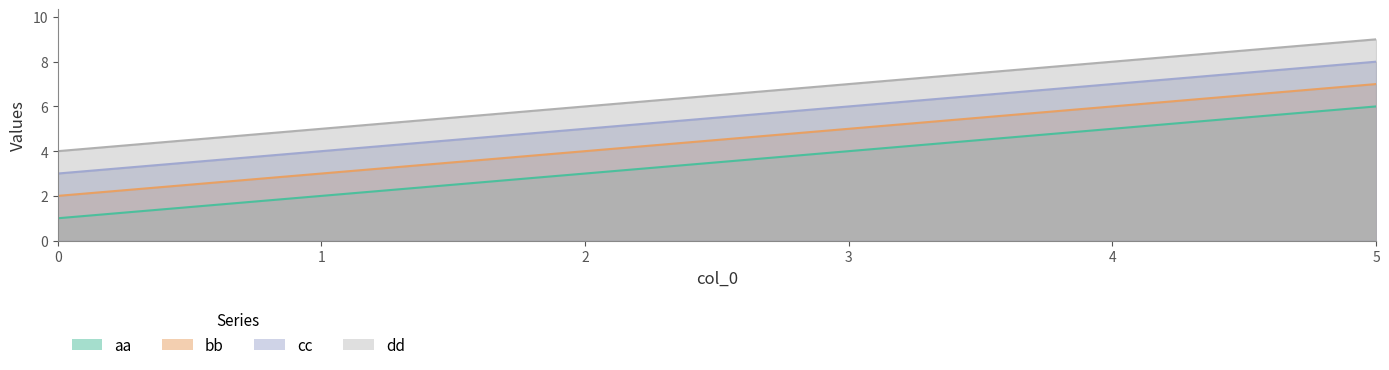

True or false: cc and dd cross at least once.

False